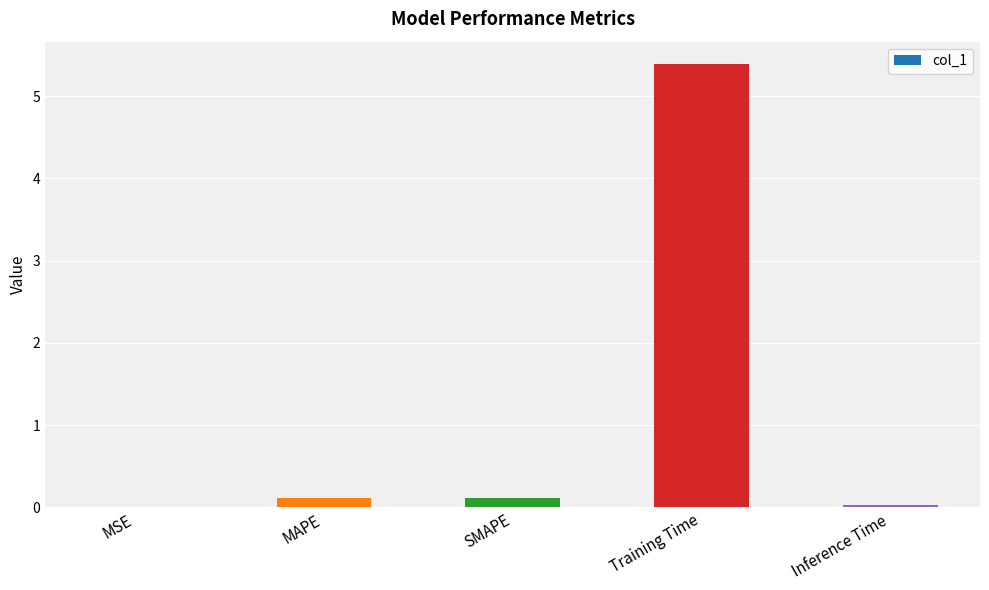

Are the bars horizontal?

No